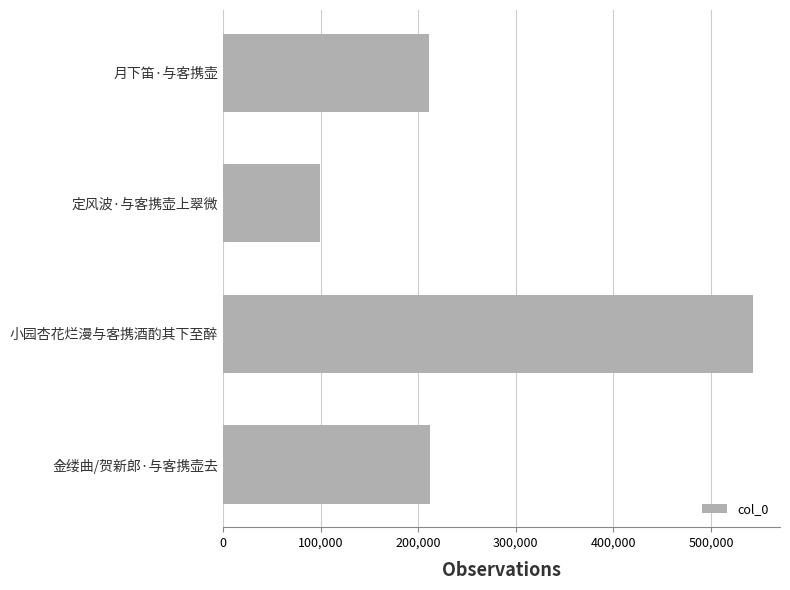

How many values are below 211849?

2